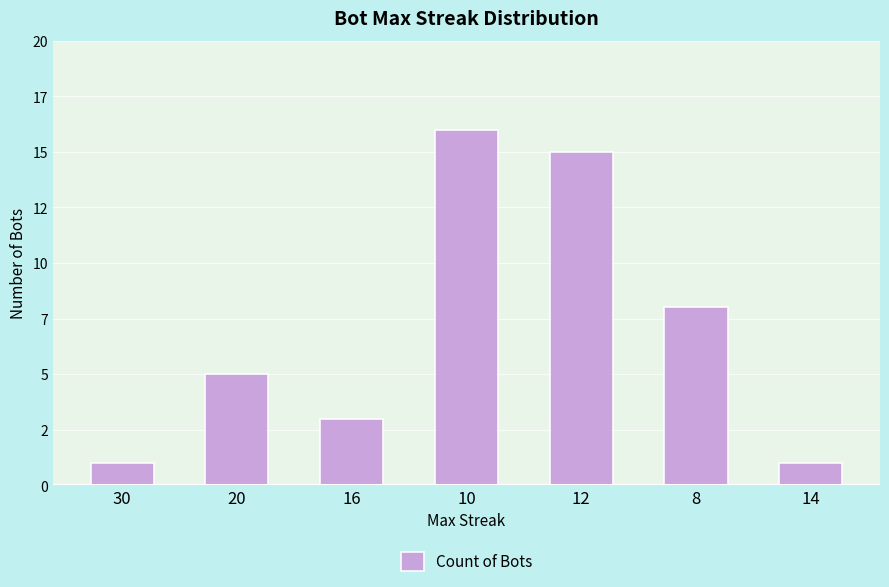

Does the chart contain any negative values?

No